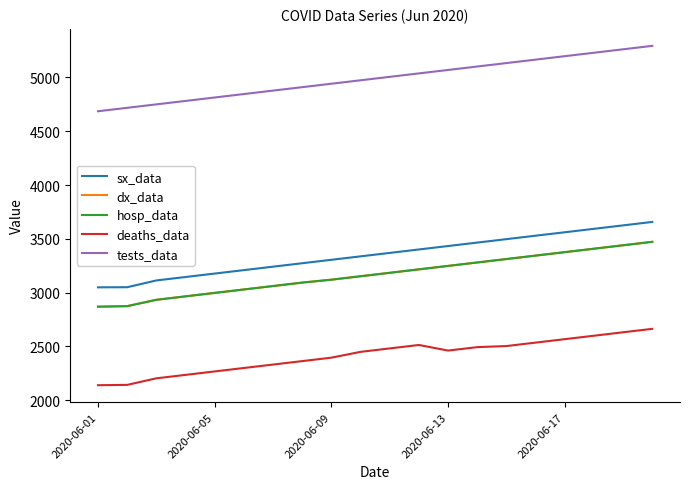

True or false: dx_data has more than 2 points higher than both neighbors.

False